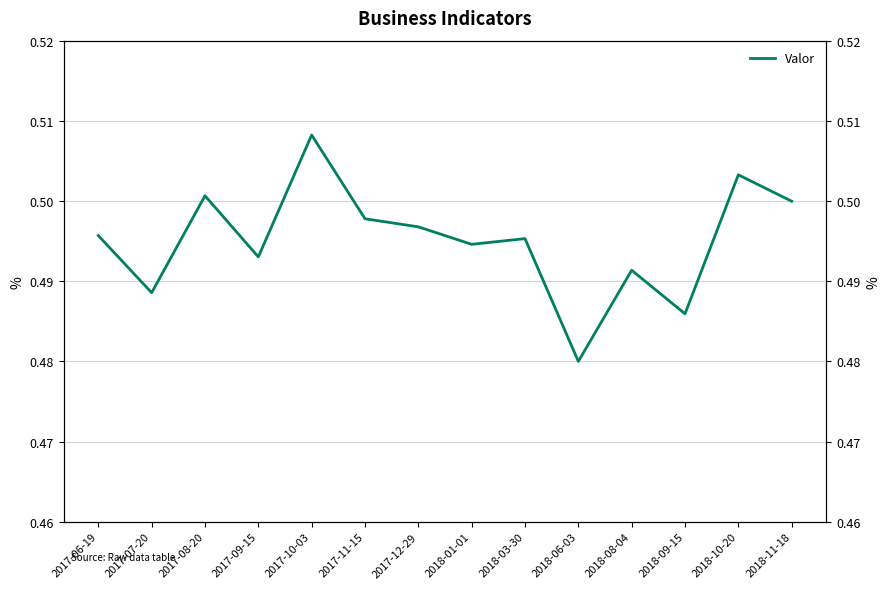

What is the maximum value shown in the chart?

0.5